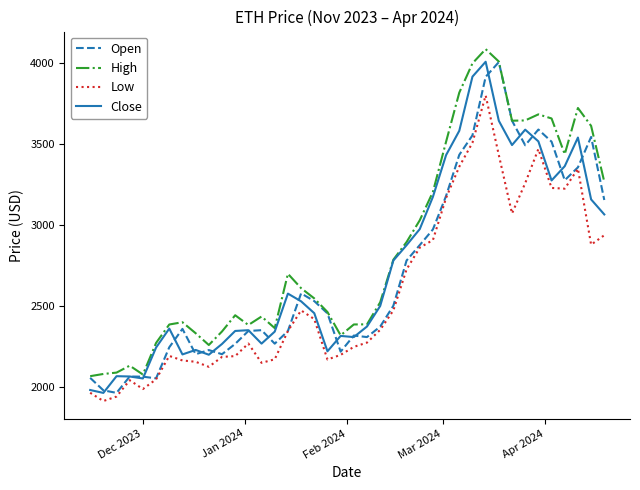

How many values in the Close series exceed 2499?

20